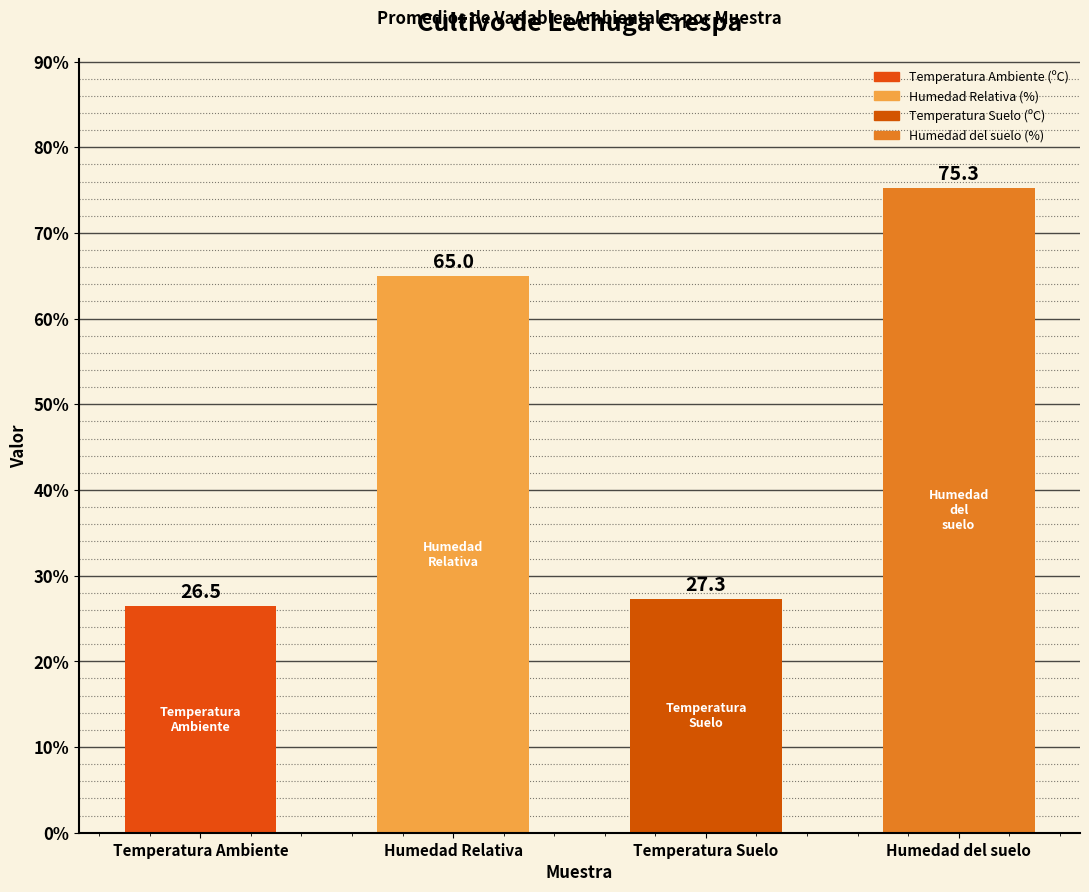

Reading left to right, extract all data points from this chart.

Temperatura Ambiente=26.5	Humedad Relativa=65.0	Temperatura Suelo=27.3	Humedad del suelo=75.3